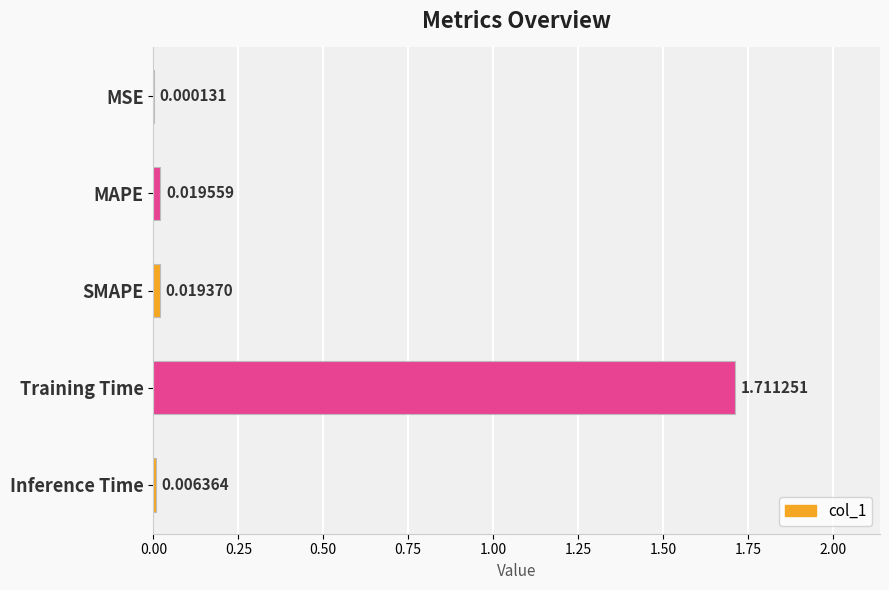

Between MSE and Inference Time, which is larger?

Inference Time